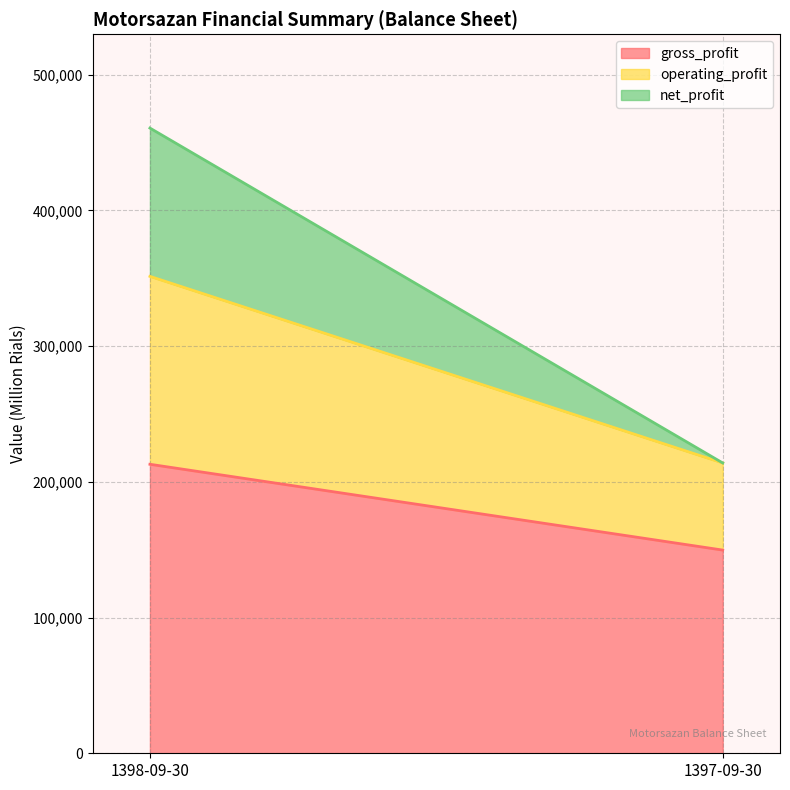

Which has a higher value, 1397-09-30 or 1398-09-30?

1398-09-30